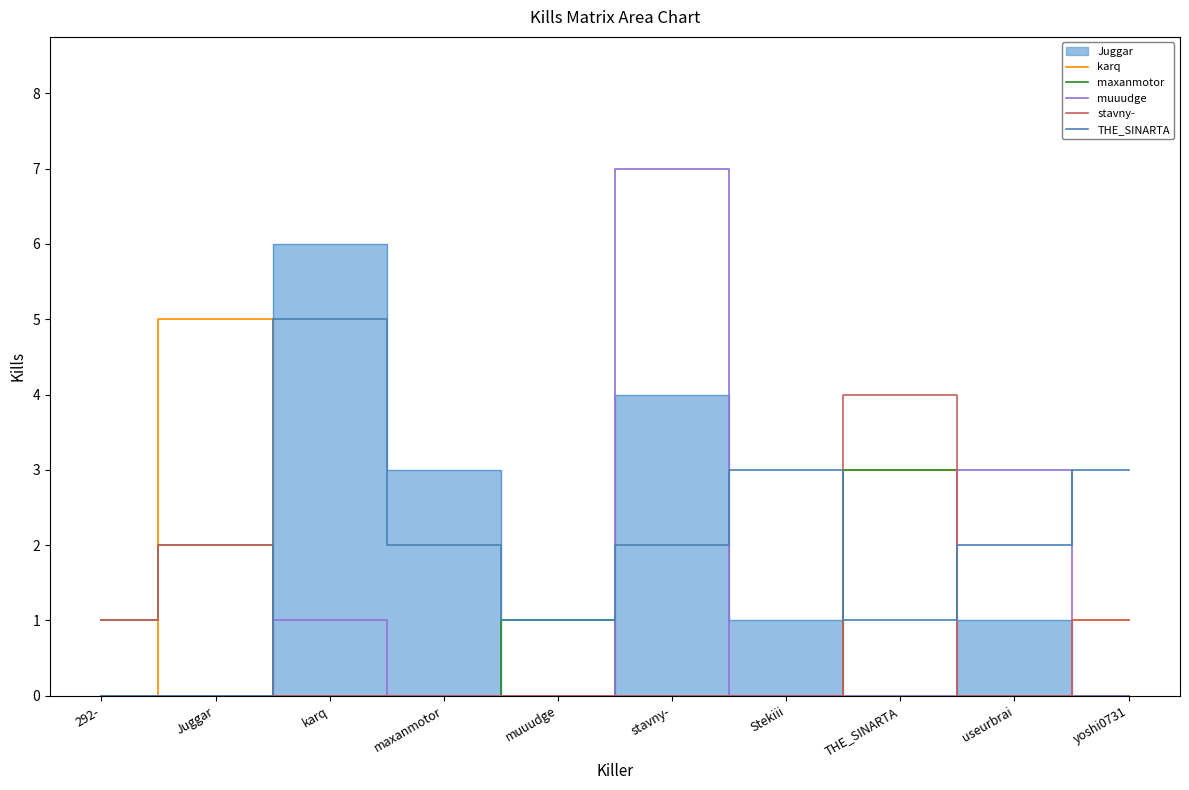

The value of stavny- at Juggar is 3. True or false?

False